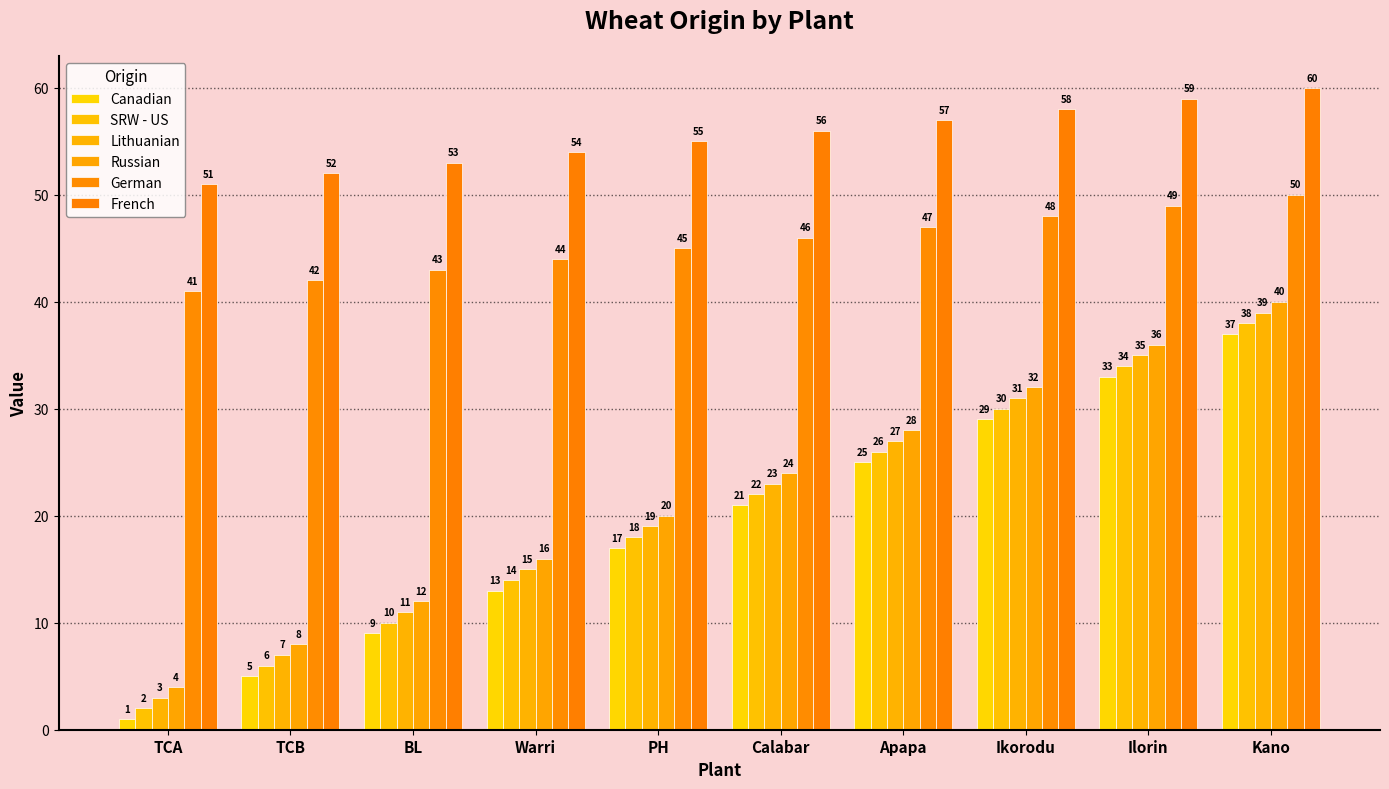

At which label is Canadian closest to 19?

PH